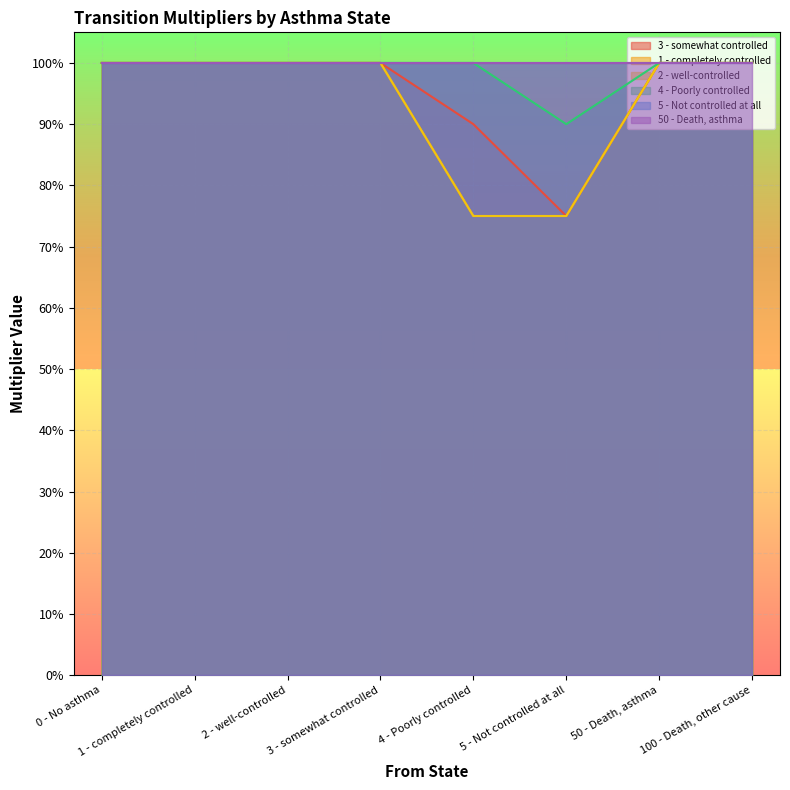

List the labels in order of 1 - completely controlled value, smallest first.

4 - Poorly controlled, 5 - Not controlled at all, 0 - No asthma, 1 - completely controlled, 2 - well-controlled, 3 - somewhat controlled, 50 - Death, asthma, 100 - Death, other cause